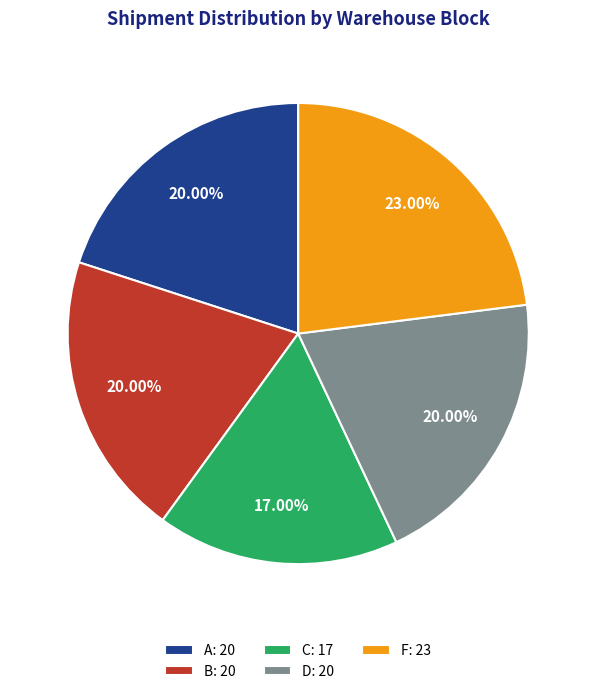

Count the number of slices in the pie.

5